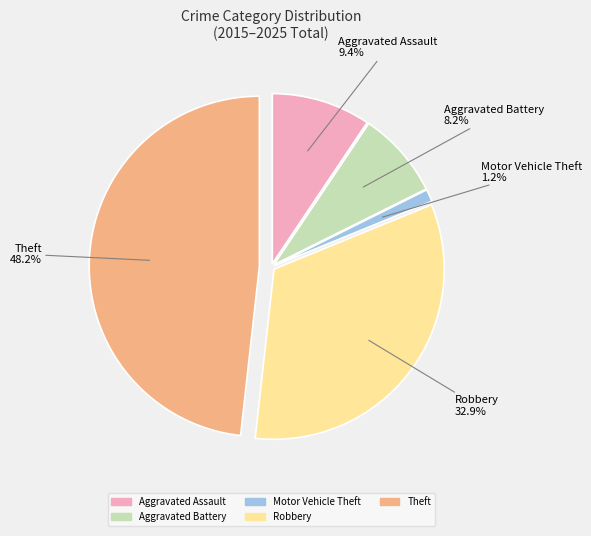

Does Motor Vehicle Theft account for over 50% of the chart?

No